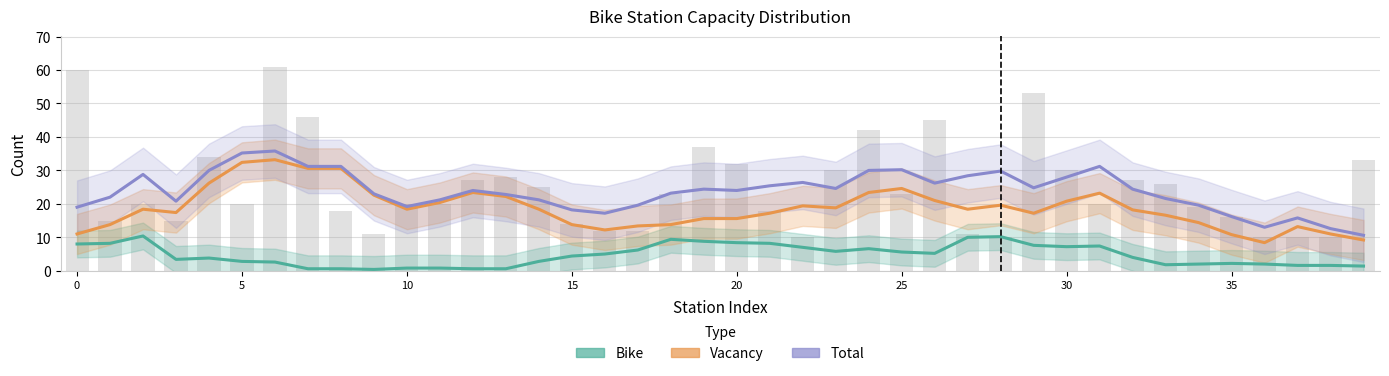

What is the label of the 21st bar from the right?

19